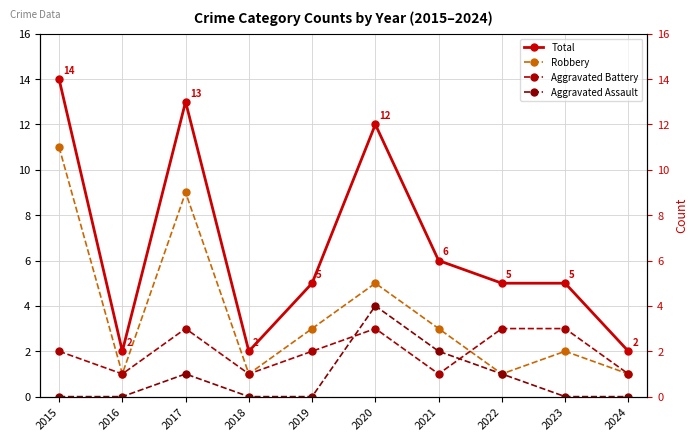

Which series has the widest spread of values?

Total